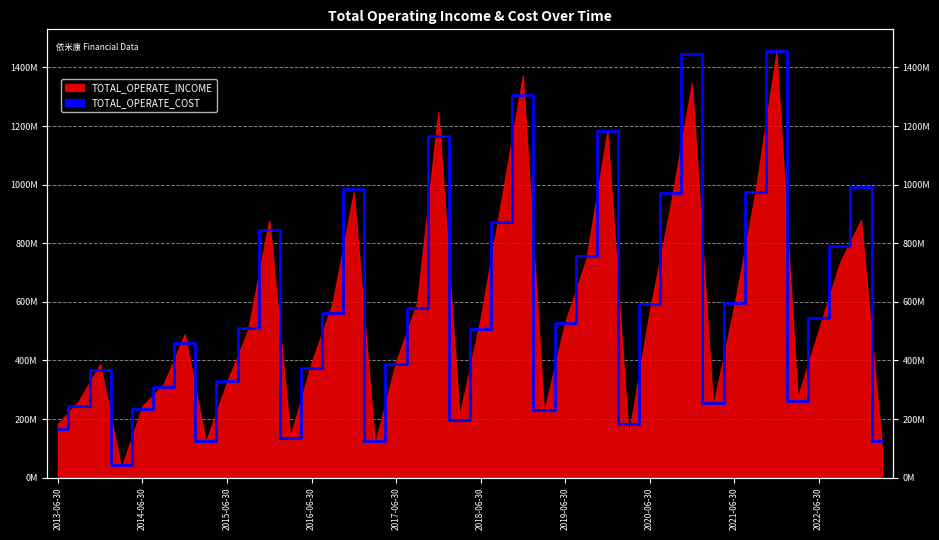

What is the ratio of the value at 24 to the value at 13?

0.9